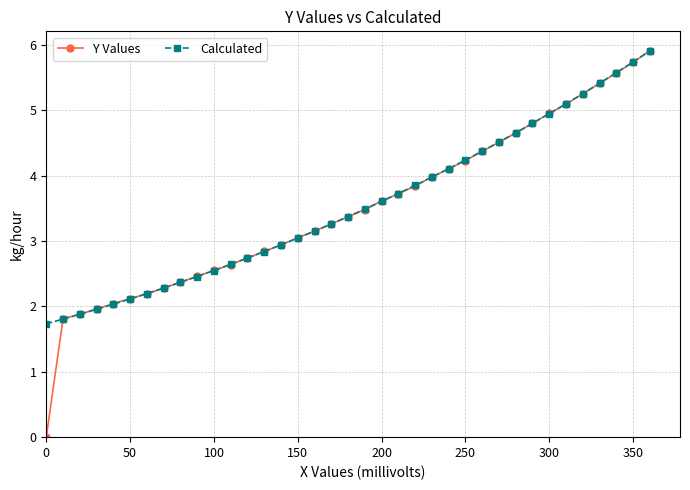

What is the maximum value shown in the chart?

5.9